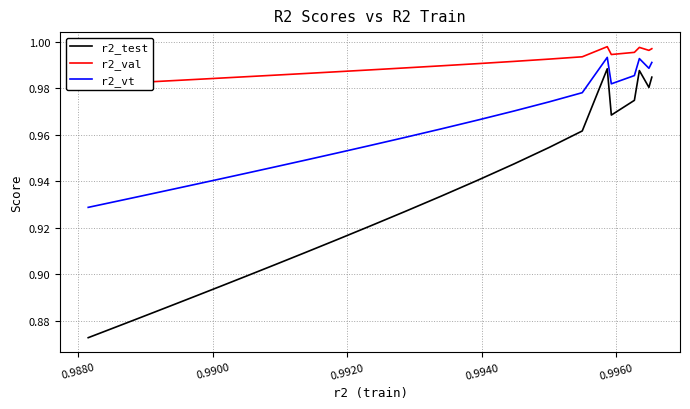

Which series has the largest total across all categories?

r2_val